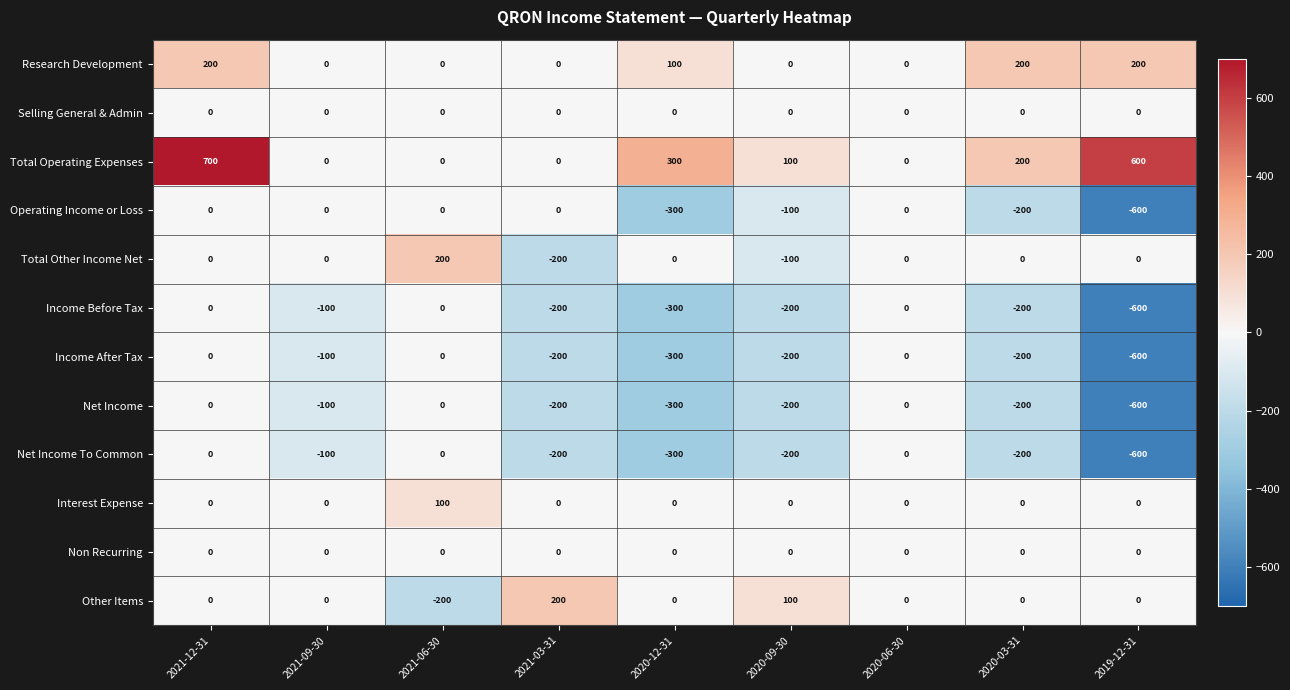

What is the greatest value displayed?

700